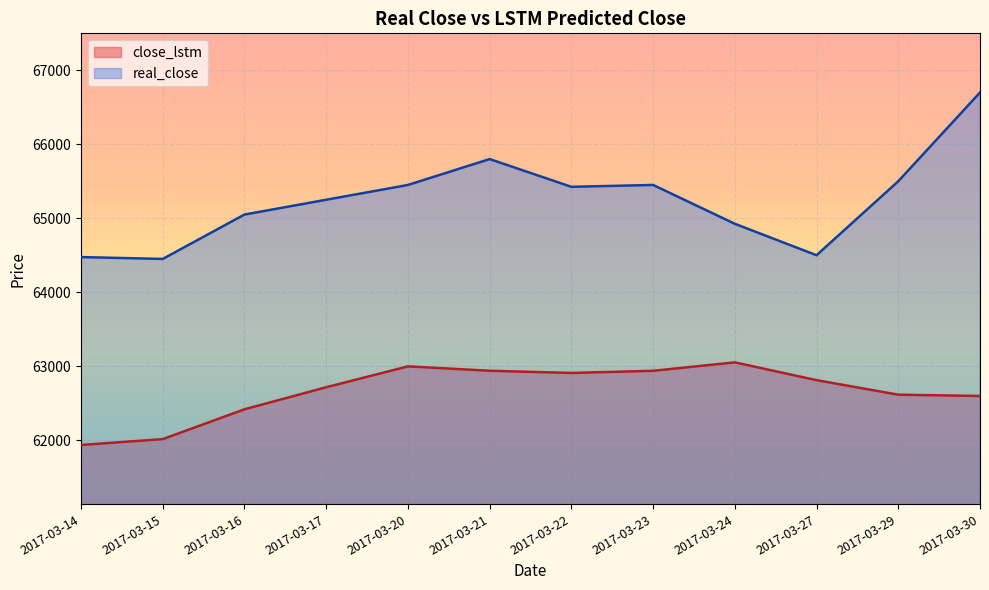

What is the difference between the maximum and minimum values in the close_lstm series?

1116.7